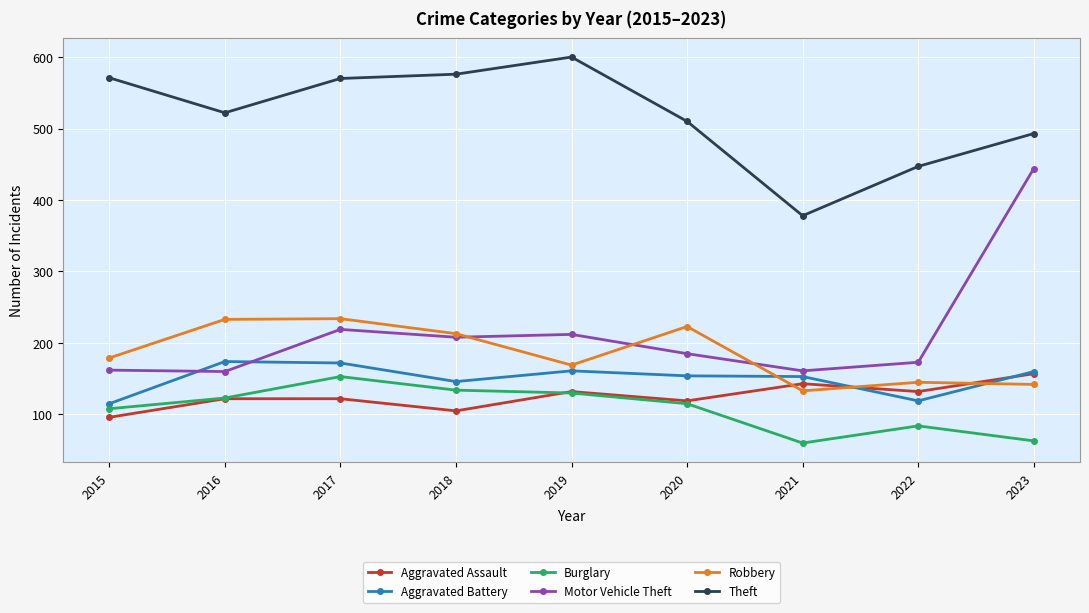

What is the value of the Robbery point at the 2nd from the left?

233